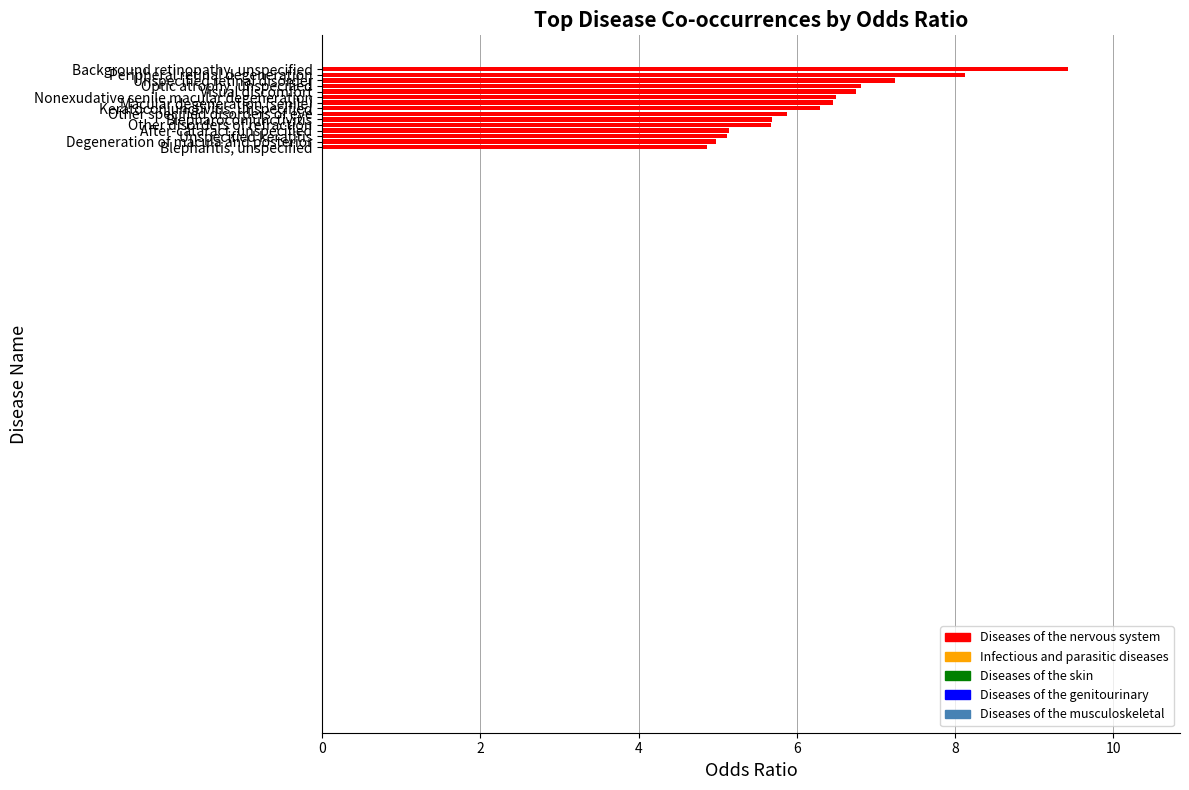

What is the difference between the second highest and minimum values?

3.3